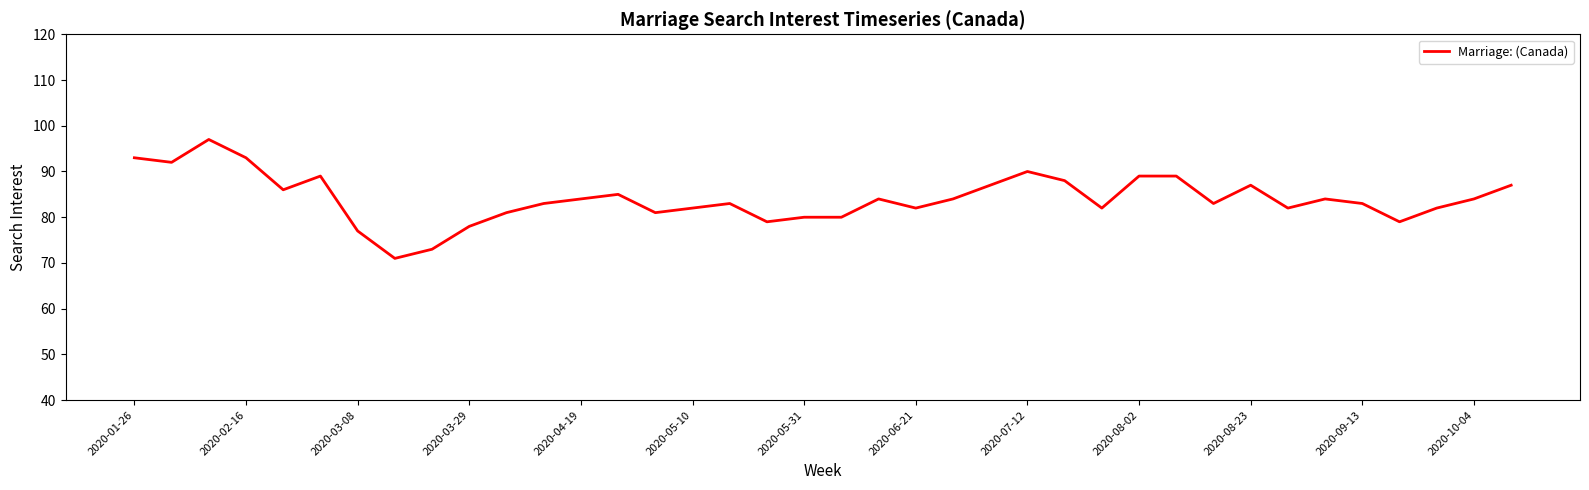

What is the difference between the maximum and minimum values?

26